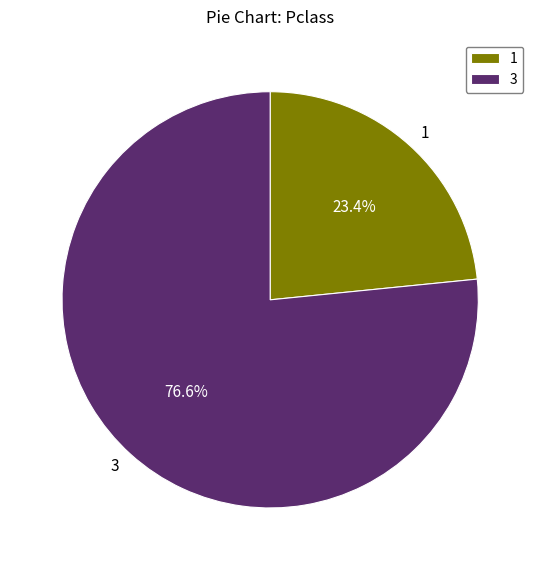

Which slice represents more than half of the pie?

3